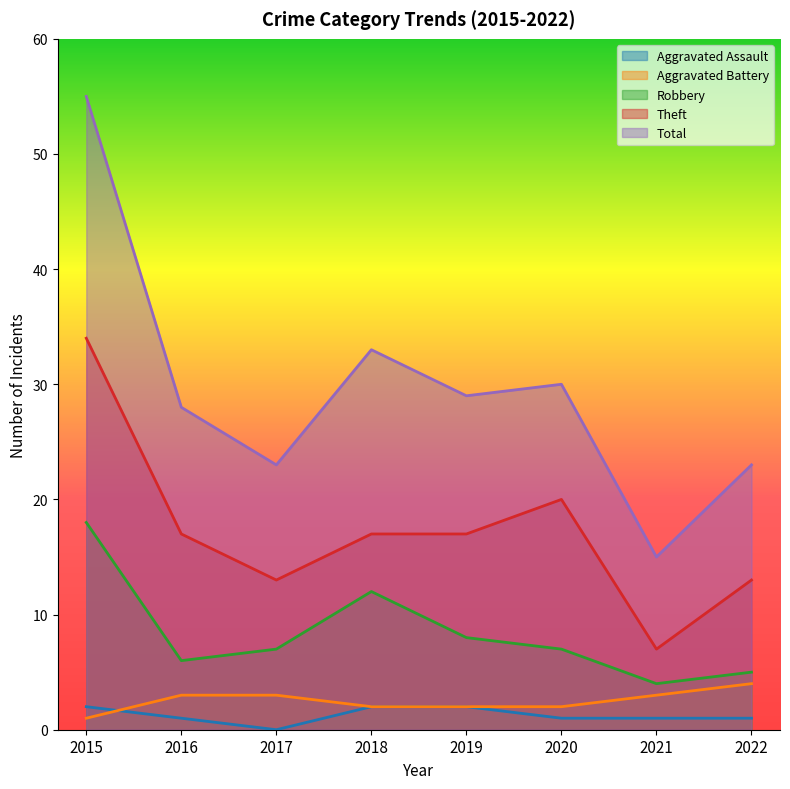

True or false: Aggravated Battery has more than 2 points higher than both neighbors.

False